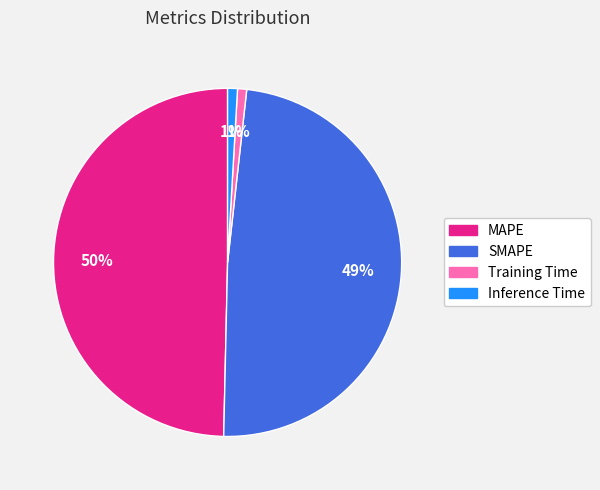

To the nearest percent, what portion does SMAPE represent?

49%